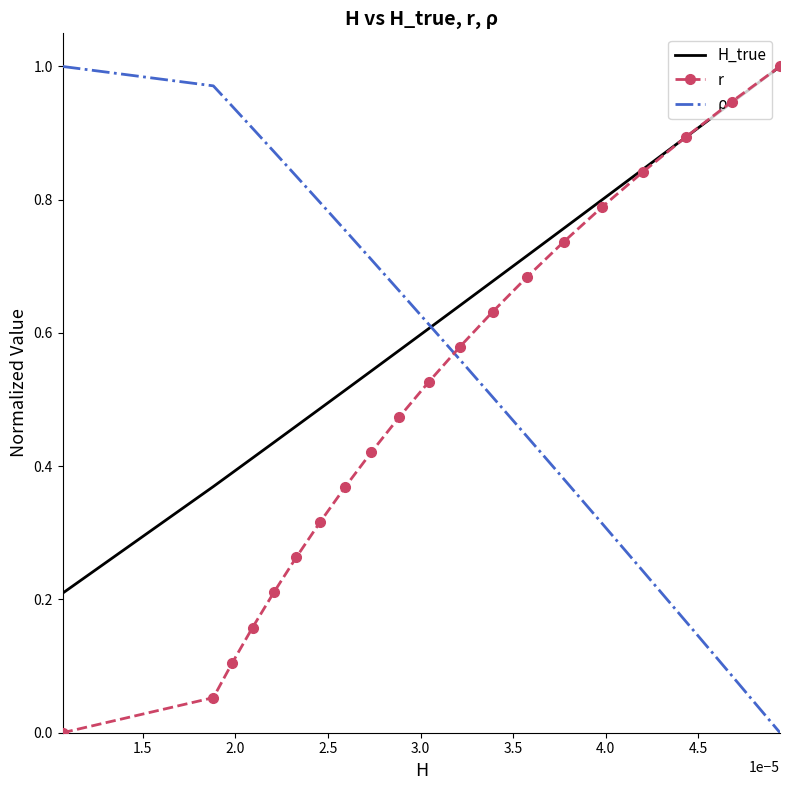

Rank the series by their average value, from highest to lowest.

H_true, ρ, r